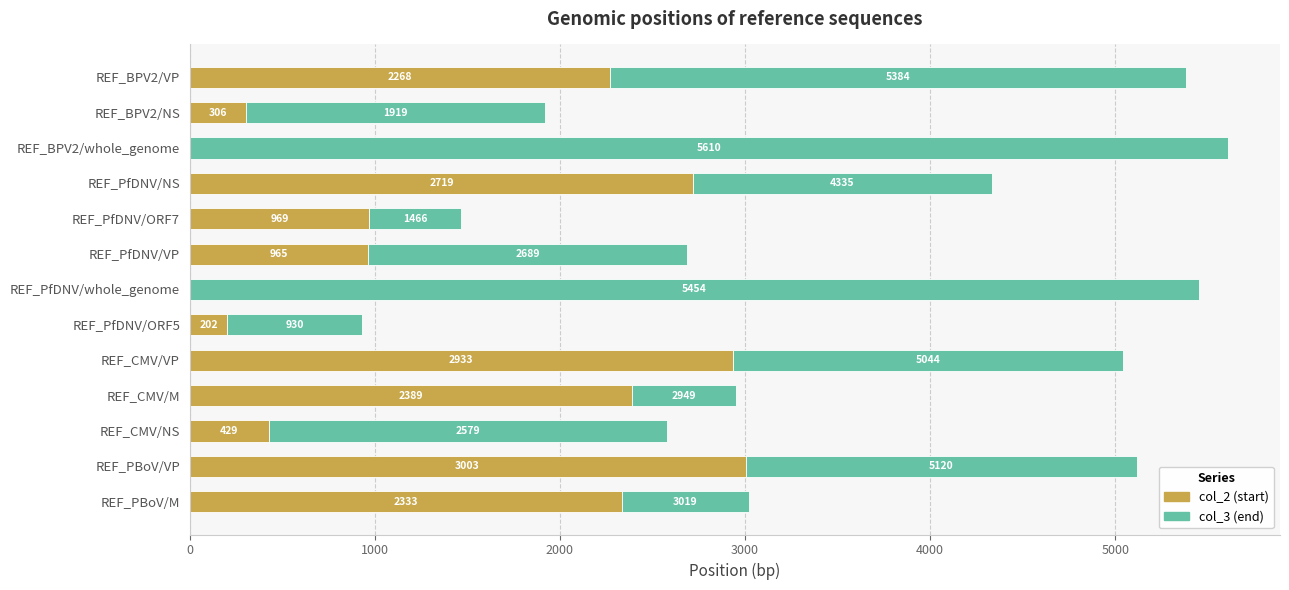

The col_2 (start) series shows 2719 at REF_PfDNV/NS. True or false?

True